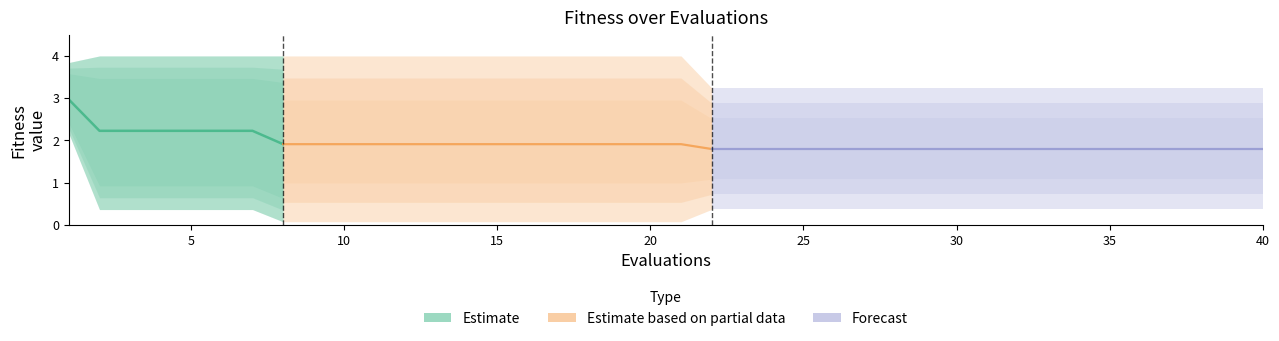

What is the value of the worst point at the 33rd from the left?

3.2